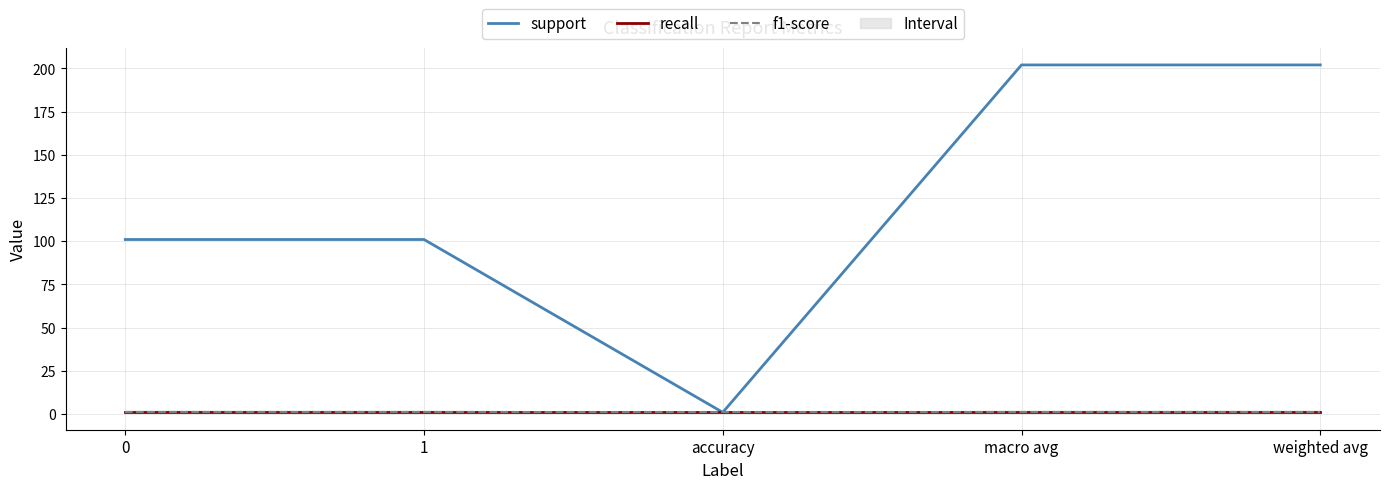

The recall series shows 1 at macro avg. True or false?

True